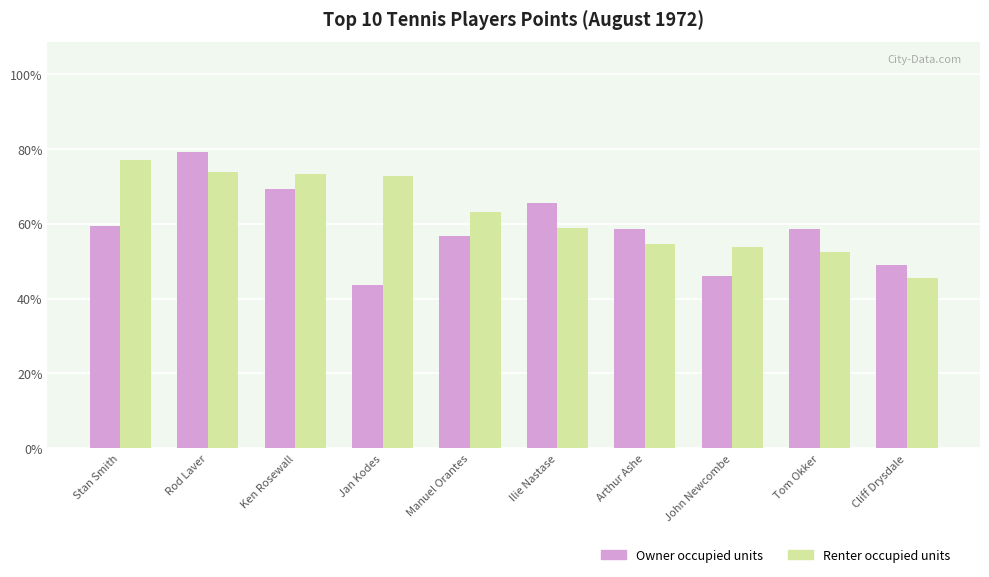

List the series in order of their peak value, lowest first.

Renter occupied units, Owner occupied units